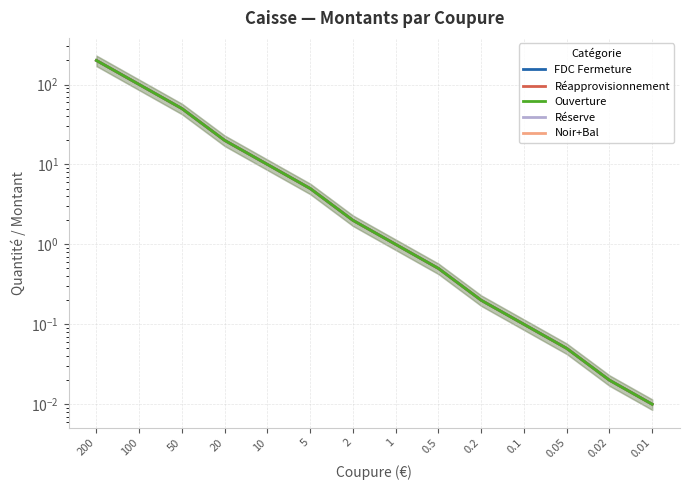

Rank the categories by Réapprovisionnement value from highest to lowest.

200, 100, 50, 20, 10, 5, 2, 1, 0.5, 0.2, 0.1, 0.05, 0.02, 0.01